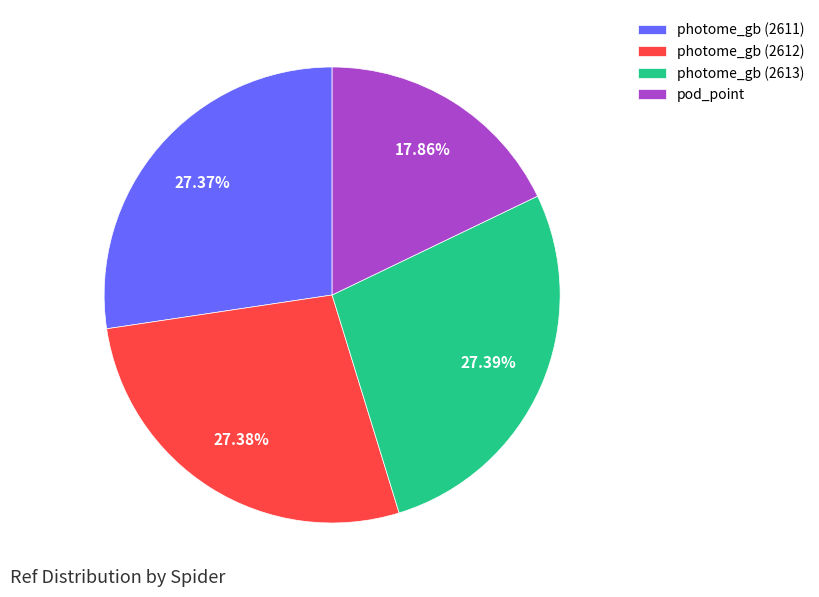

Which category has the smallest portion of the pie?

pod_point